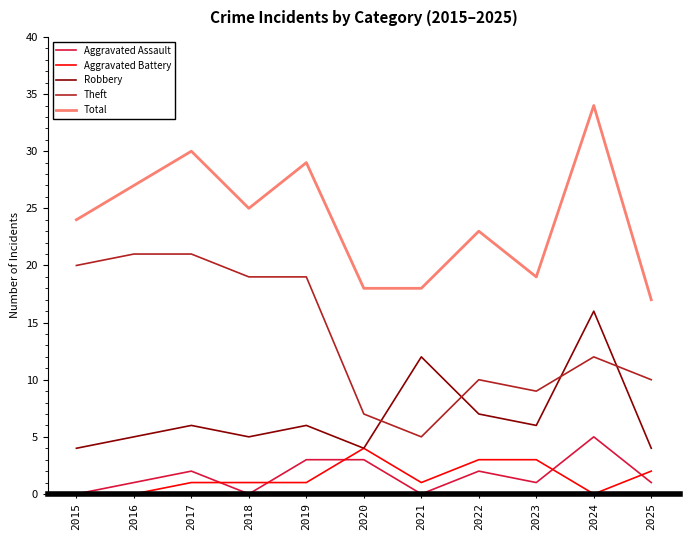

Reading left to right, what are all the values shown in this chart?

Aggravated Assault: 0	1	2	0	3	3	0	2	1	5	1
Aggravated Battery: 0	0	1	1	1	4	1	3	3	0	2
Robbery: 4	5	6	5	6	4	12	7	6	16	4
Theft: 20	21	21	19	19	7	5	10	9	12	10
Total: 24	27	30	25	29	18	18	23	19	34	17